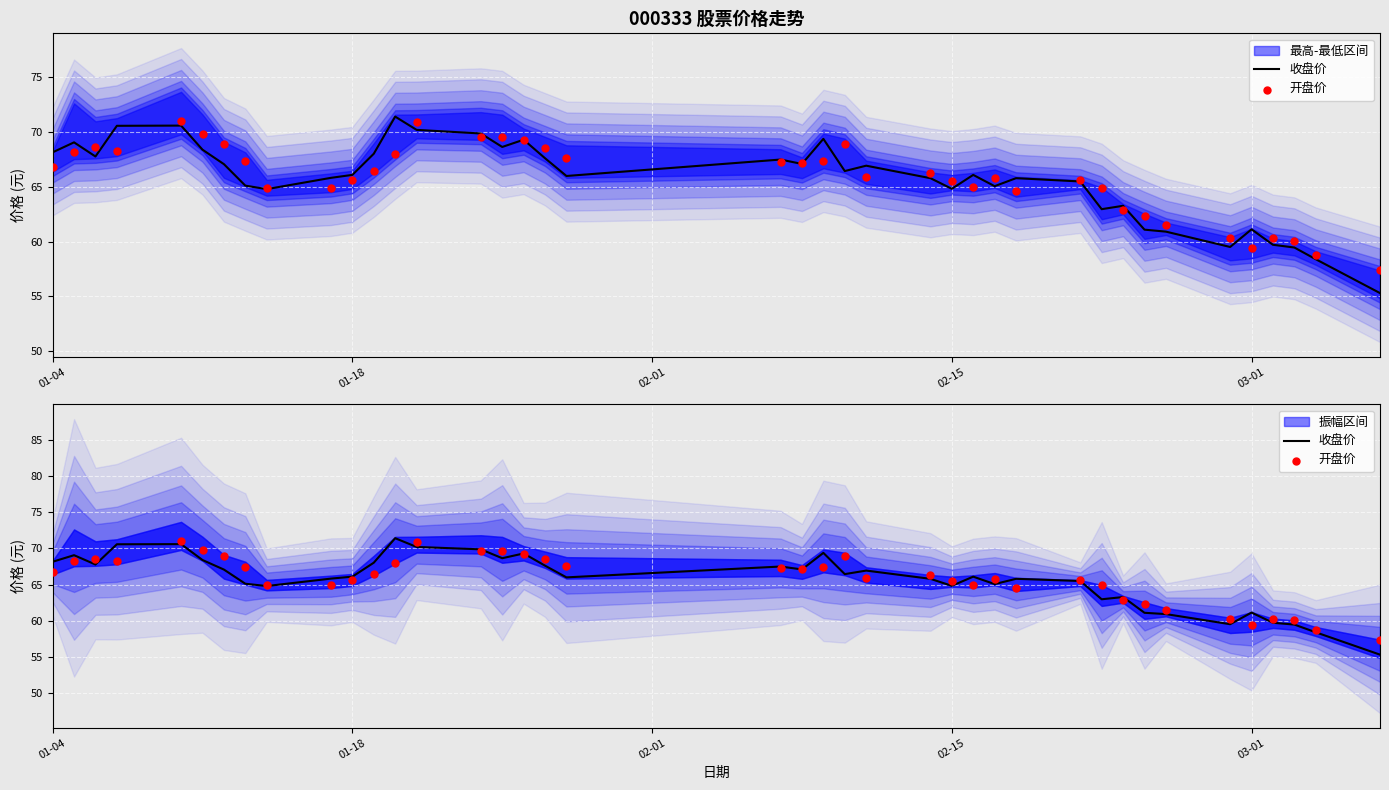

Which series reaches the minimum Y coordinate?

收盘价